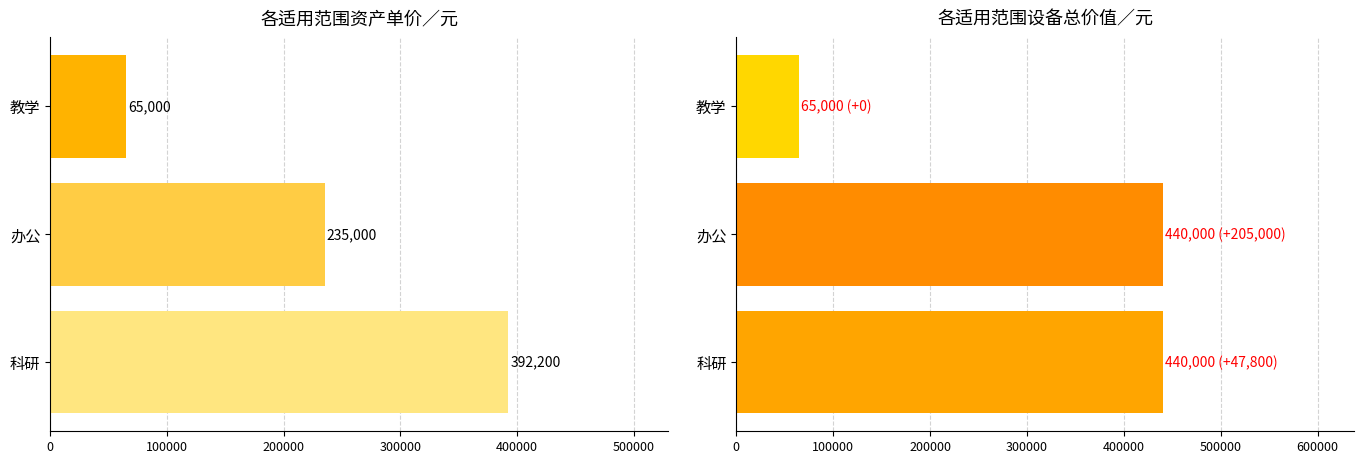

Are the bars horizontal?

Yes